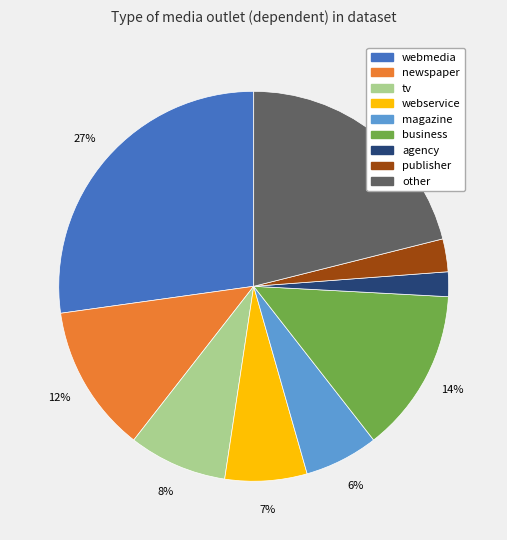

Which has a higher value, tv or webservice?

tv